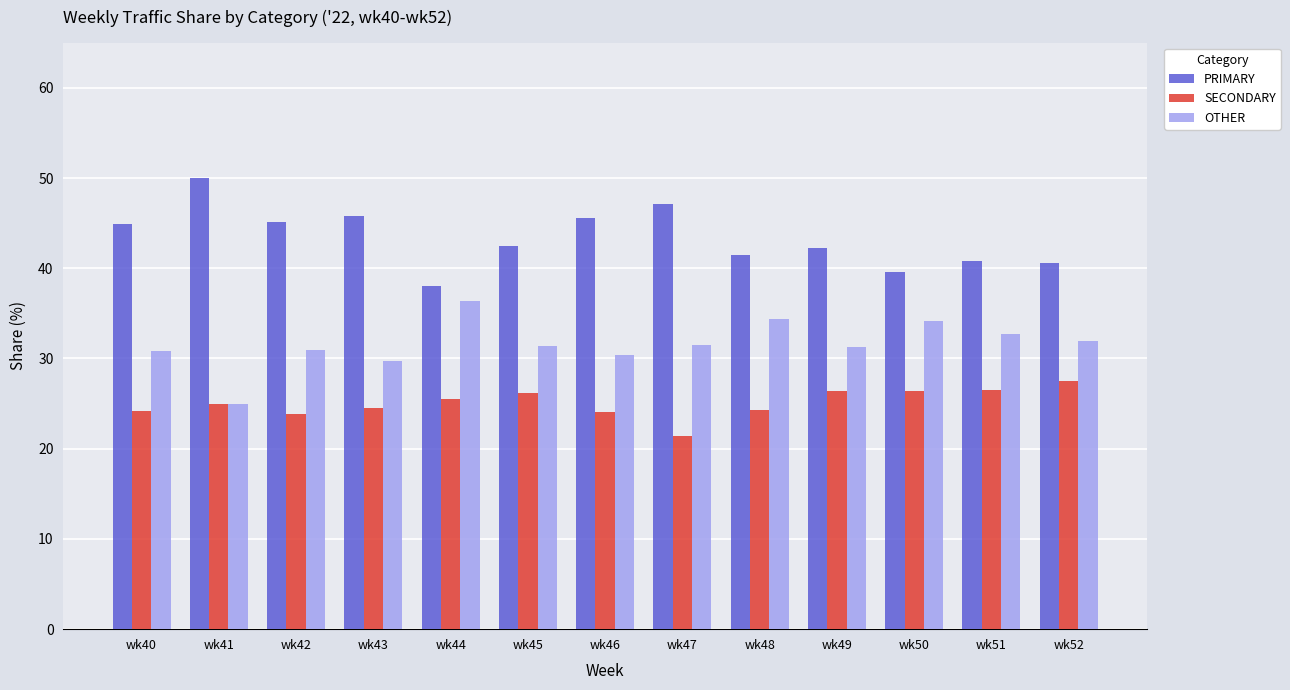

What is the spread (max minus min) of values at wk45?

16.3